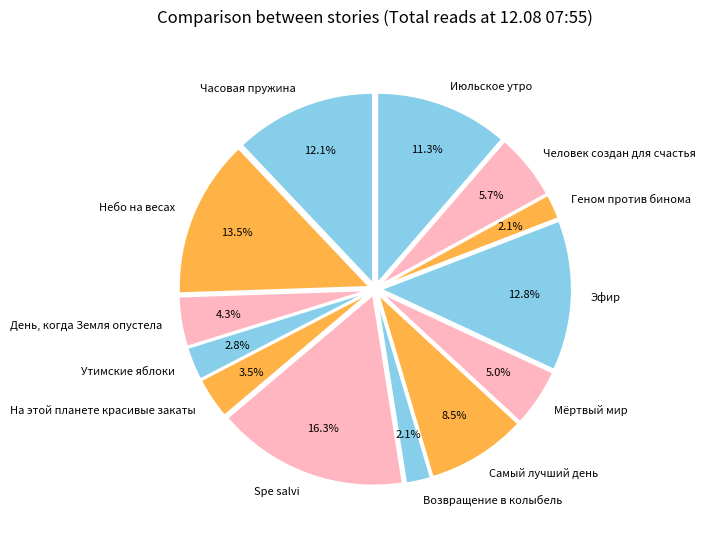

Which category has the biggest portion of the pie?

Spe salvi